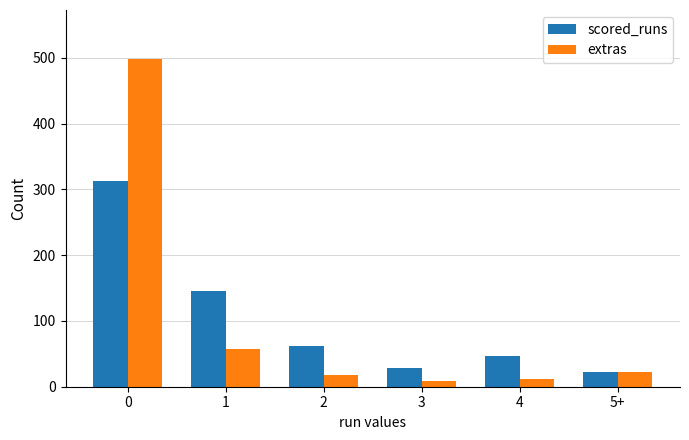

What is the sum of the scored_runs values at 1 and 2?

207